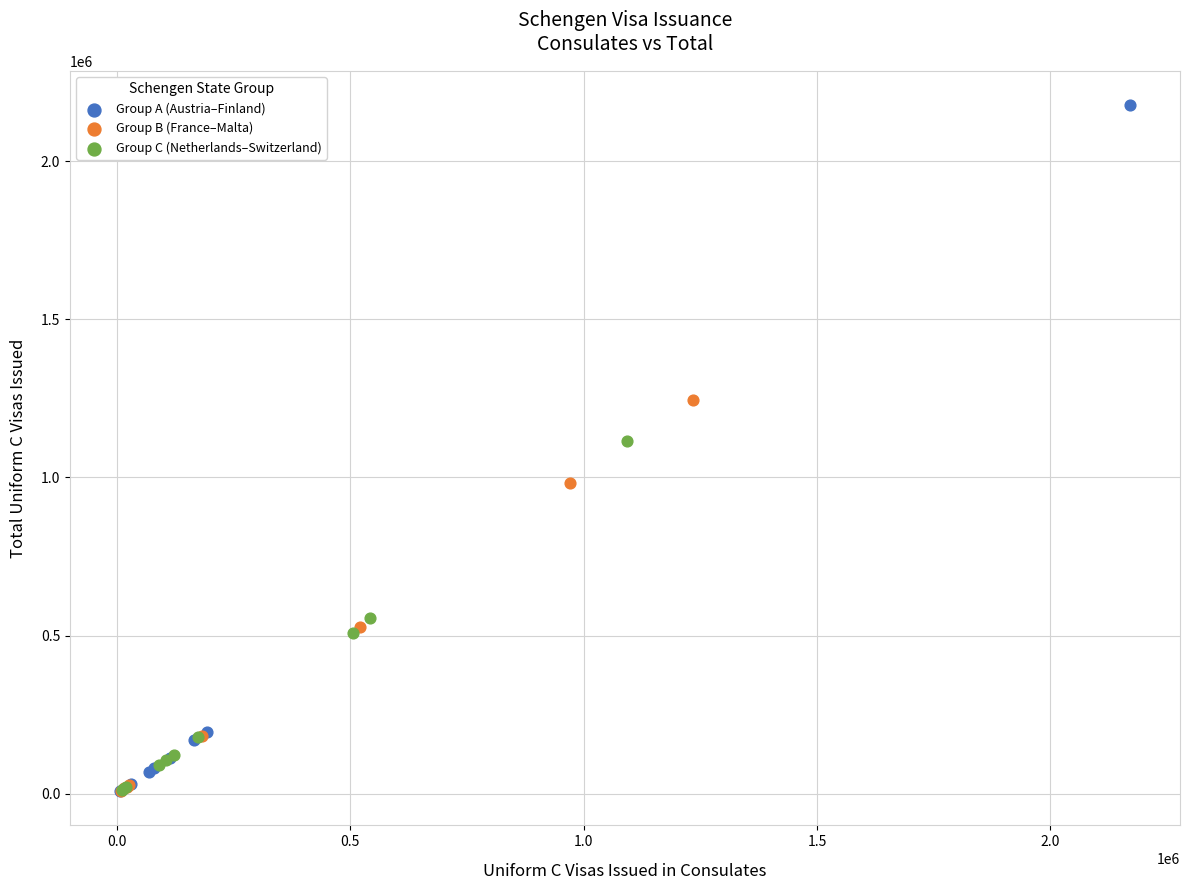

Which series contains the highest Y value?

Group A (Austria–Finland)